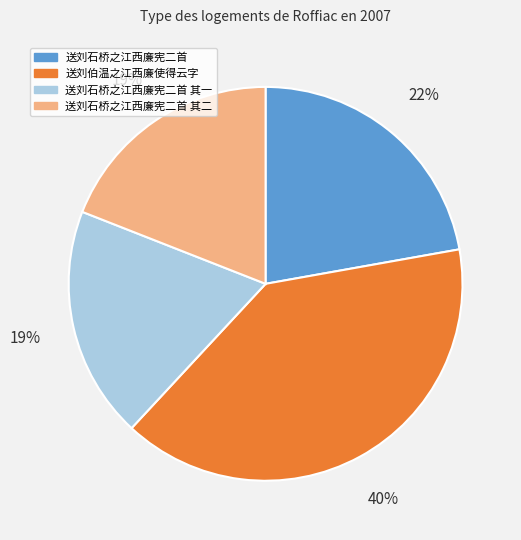

Is there a majority slice in this chart?

No